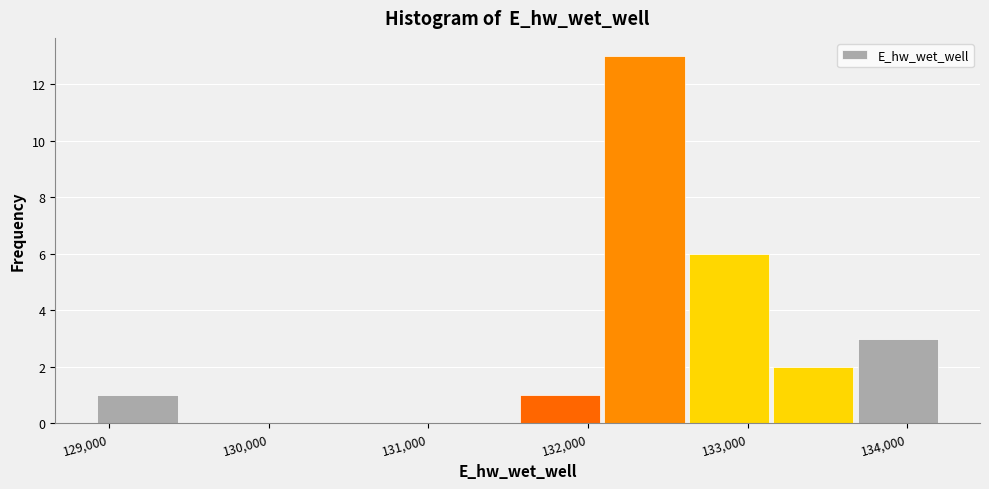

Reading left to right, list every bar in this chart as the range it spans on the x-axis followed by its height. Neither the bar edges nor the heights are printed on the chart, so give them approximately, as read against the axes.

128900 to 129400: 1
129400 to 130000: 0
130000 to 130500: 0
130500 to 131000: 0
131000 to 131600: 0
131600 to 132100: 1
132100 to 132600: 13
132600 to 133100: 6
133100 to 133700: 2
133700 to 134200: 3